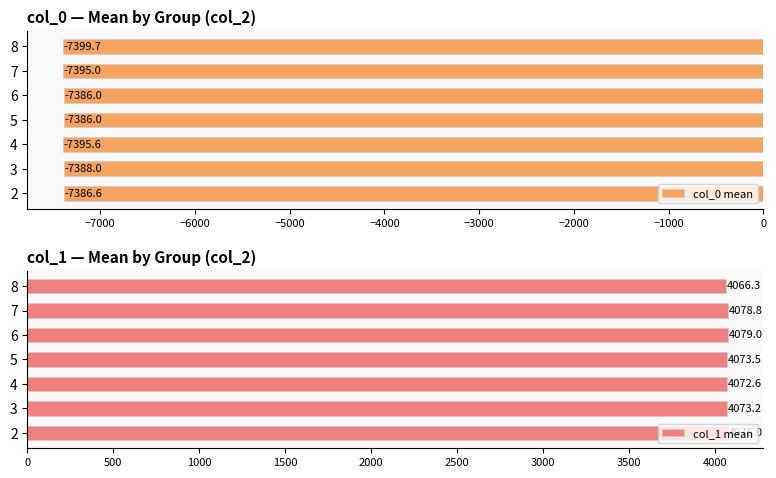

What is the difference between the col_0 mean values at 4 and 7?

0.6